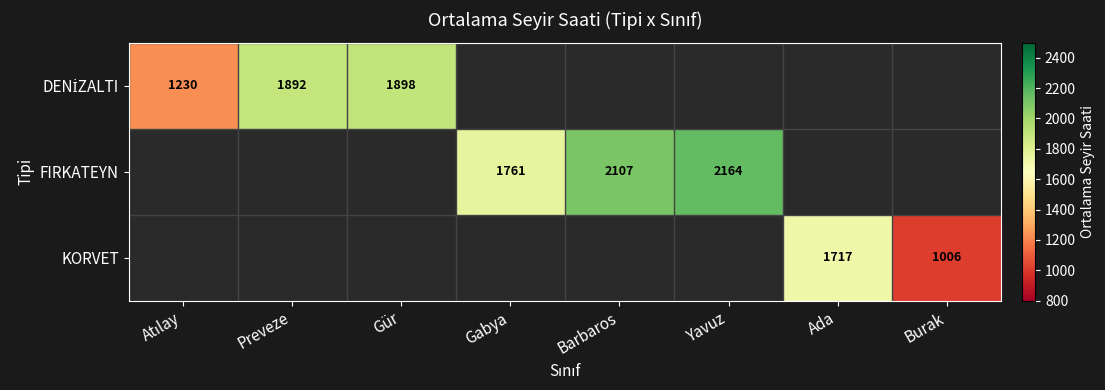

Rank the categories by KORVET value from highest to lowest.

Ada, Burak, Atılay, Preveze, Gür, Gabya, Barbaros, Yavuz